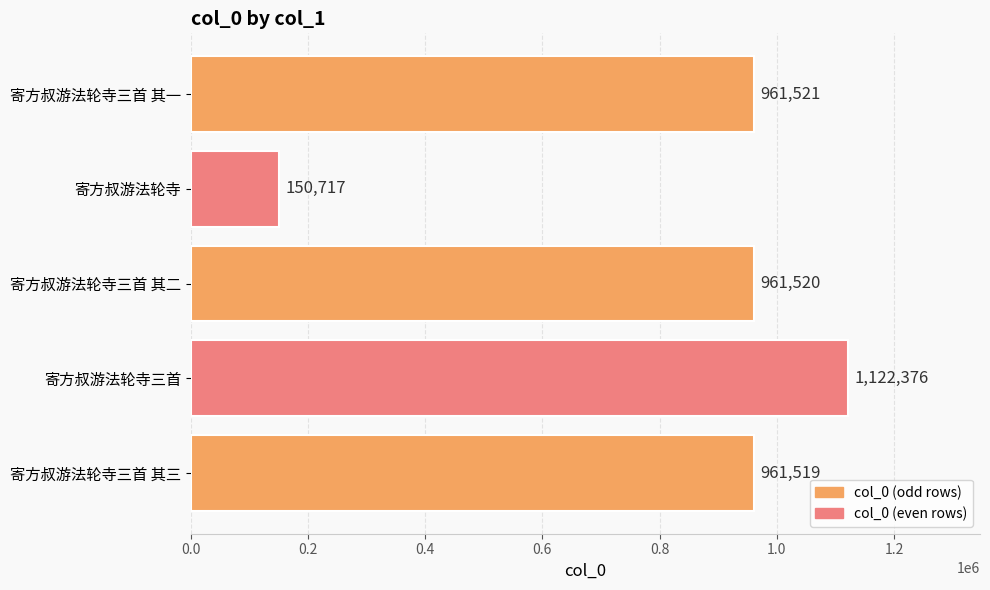

What is the change in value from 寄方叔游法轮寺 to 寄方叔游法轮寺三首 其一?

+810804